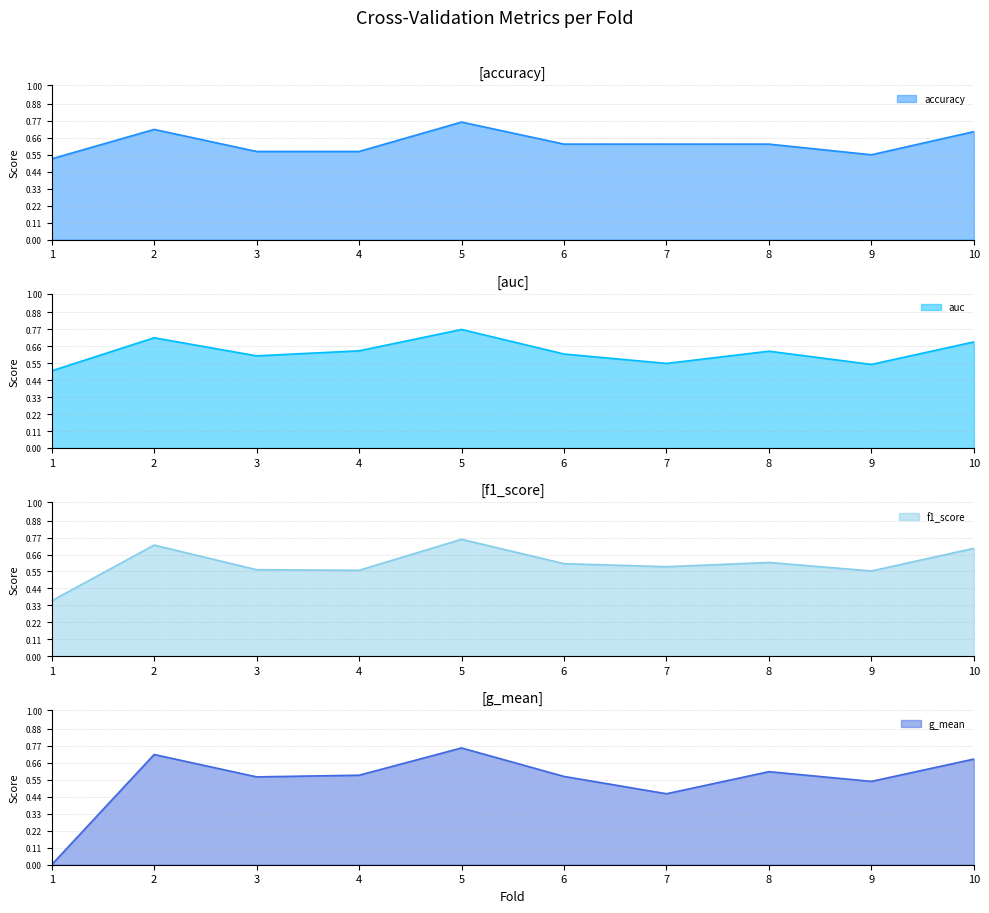

How many interior local peaks does the accuracy series have?

2